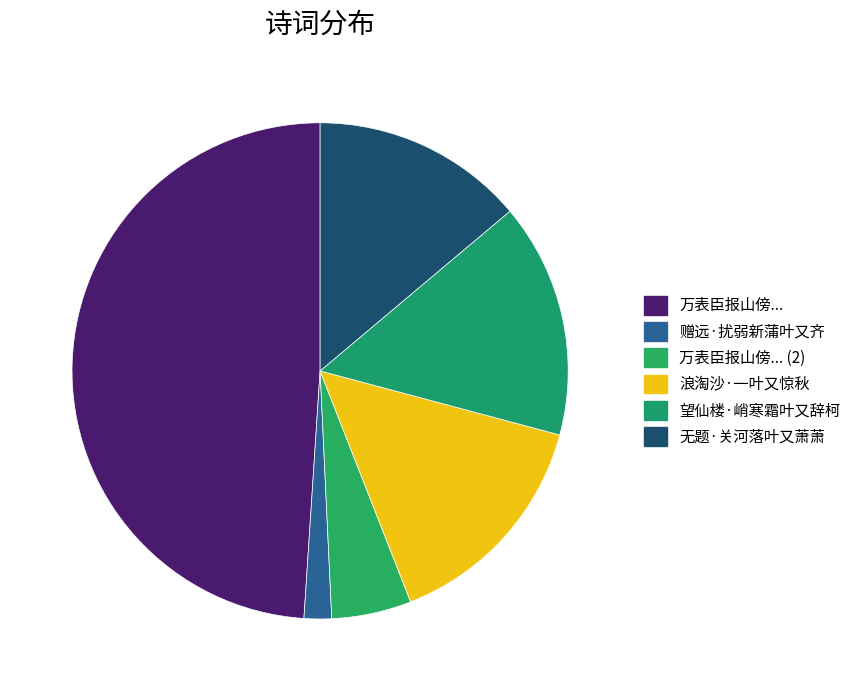

How many segments does this pie chart have?

6